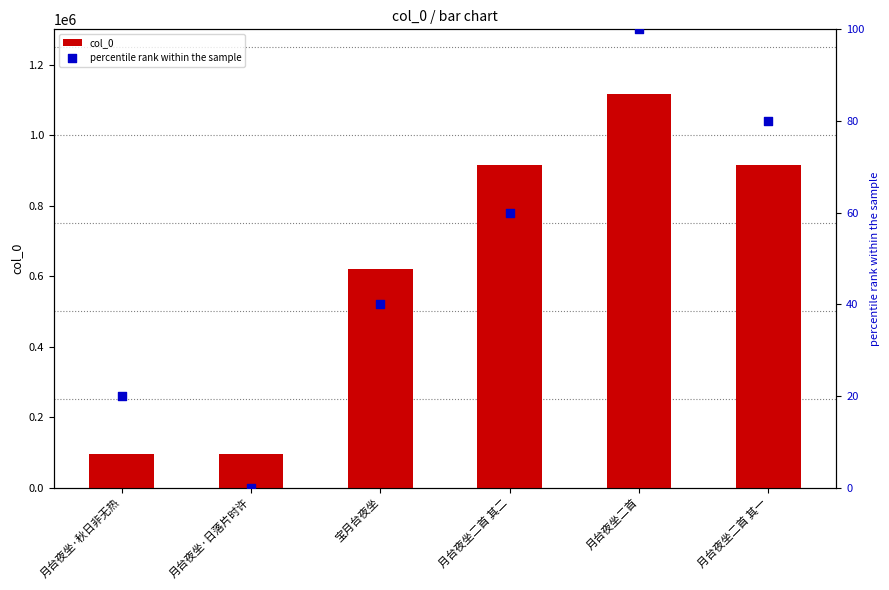

Which series has the largest Y range (max minus min)?

col_0